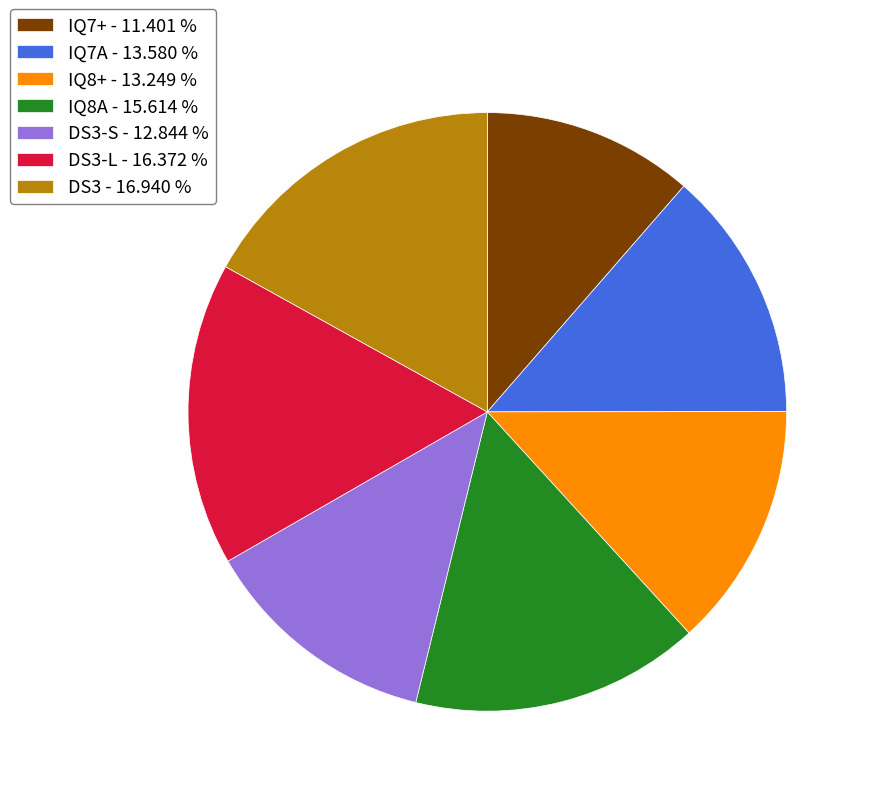

Does any single category account for the majority?

No